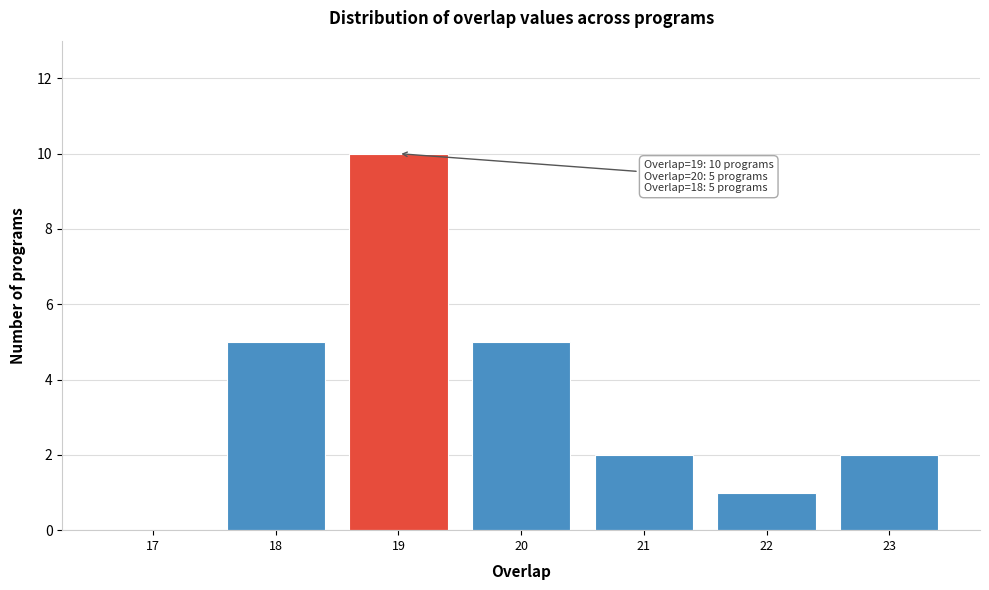

Reading left to right, list all the values displayed in this chart.

17=0	18=5	19=10	20=5	21=2	22=1	23=2